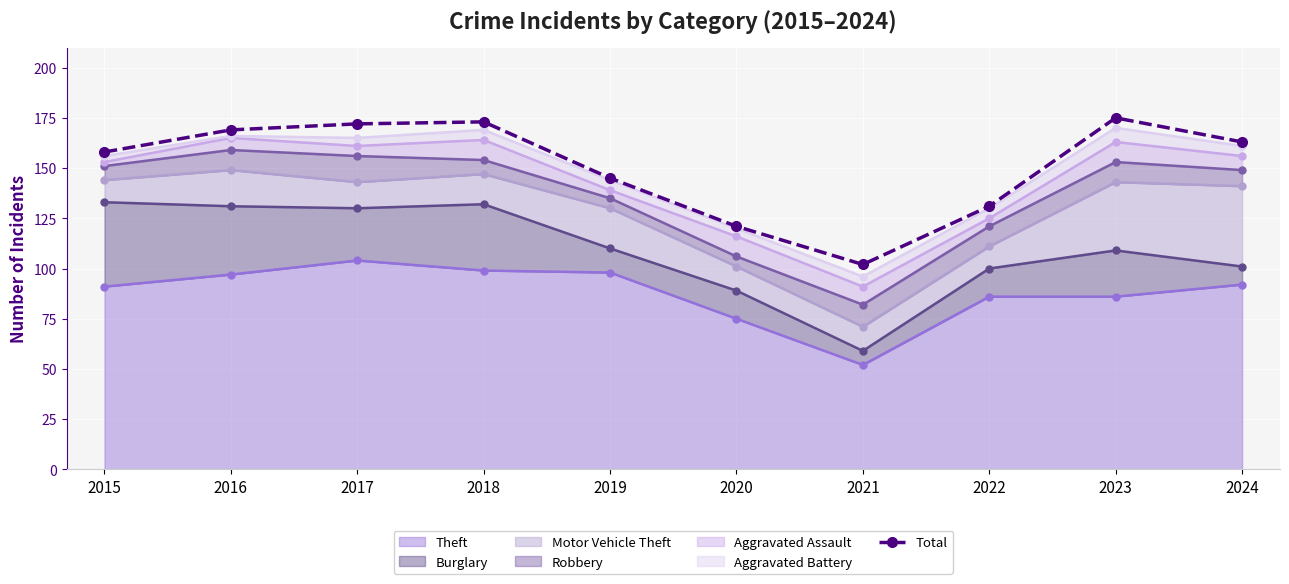

How many values exceed 163?

4